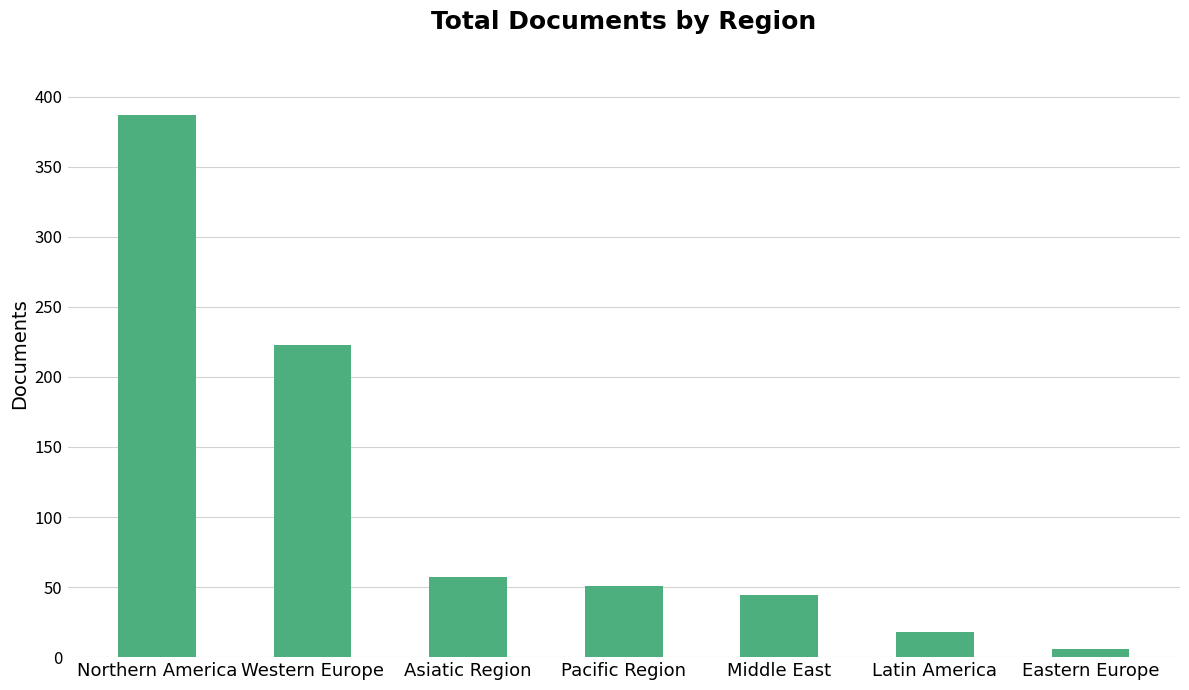

What is the change in value from Northern America to Asiatic Region?

-330